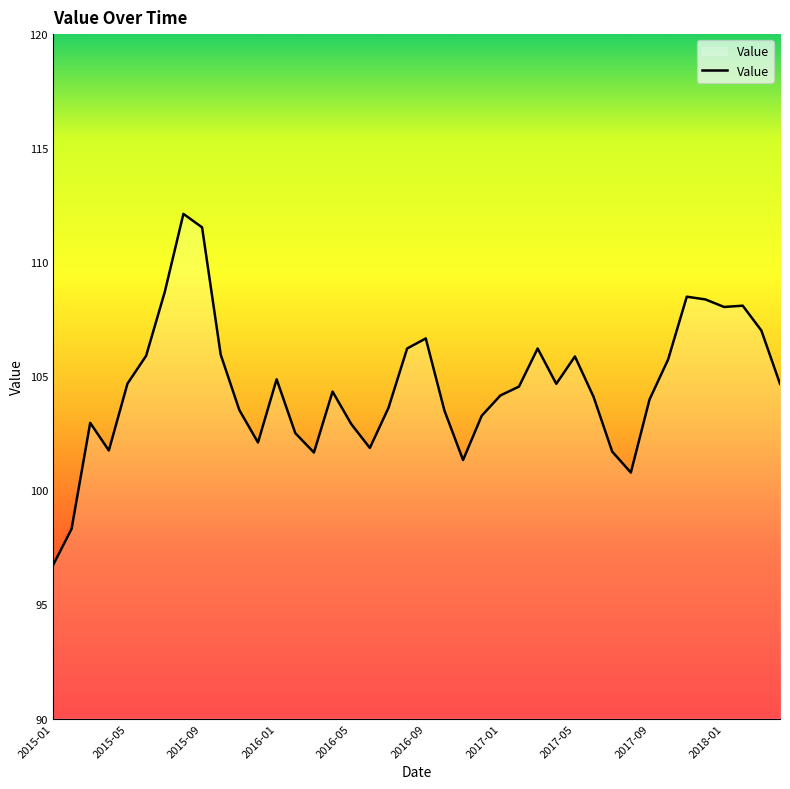

What is the maximum value shown in the chart?

112.1